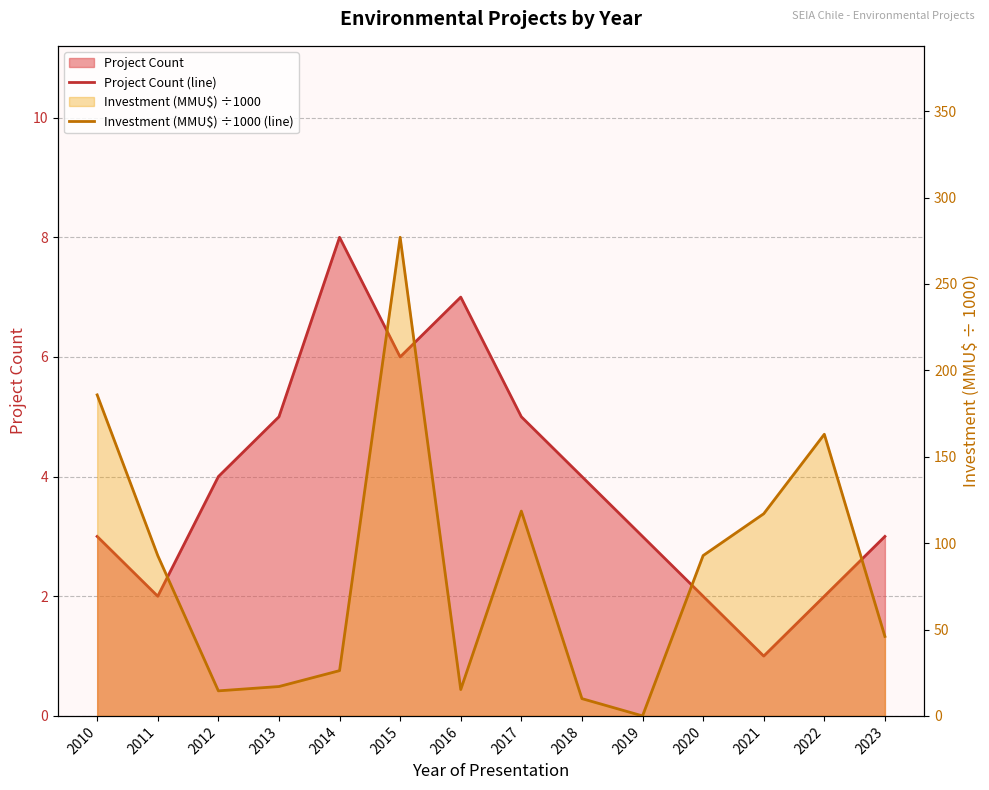

At which category does the chart reach its minimum across all series?

2019